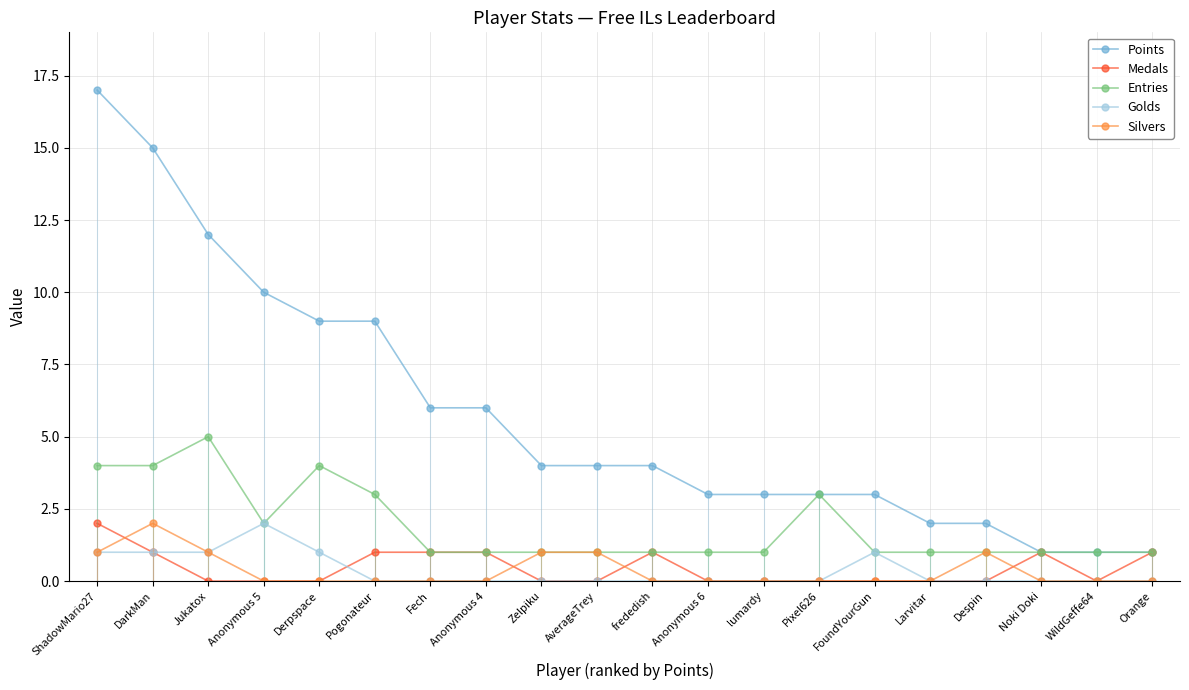

The value of Golds at Despin is 0. True or false?

True